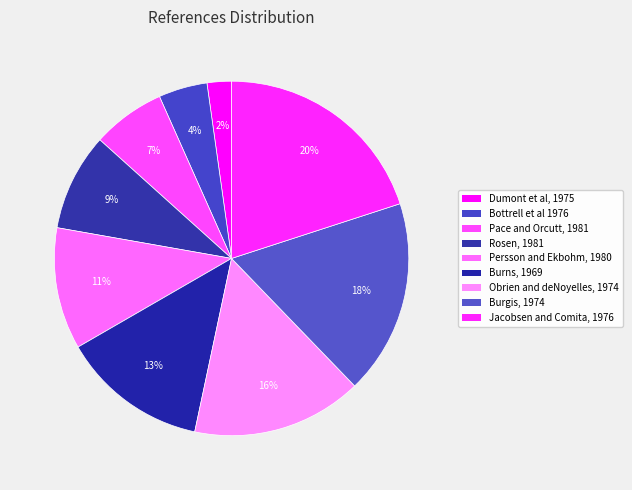

Which slice is the smallest?

Dumont et al, 1975